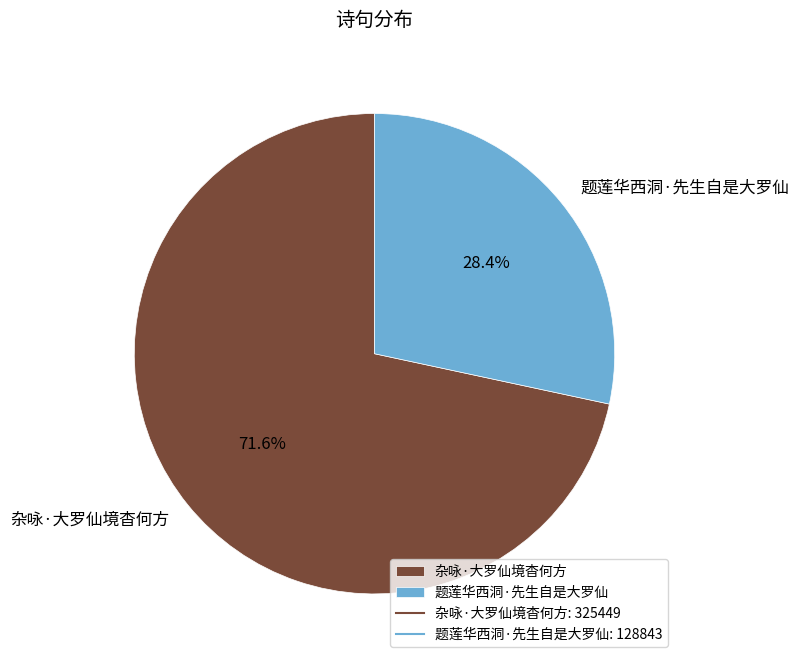

To the nearest percent, what percentage of the pie is 题莲华西洞·先生自是大罗仙?

28%